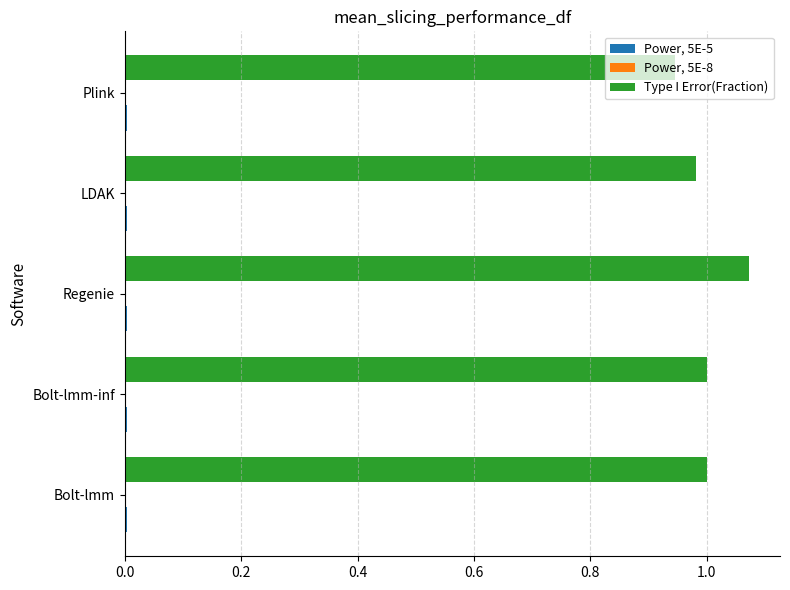

The value of Type I Error(Fraction) at Bolt-lmm-inf is 1.6. True or false?

False